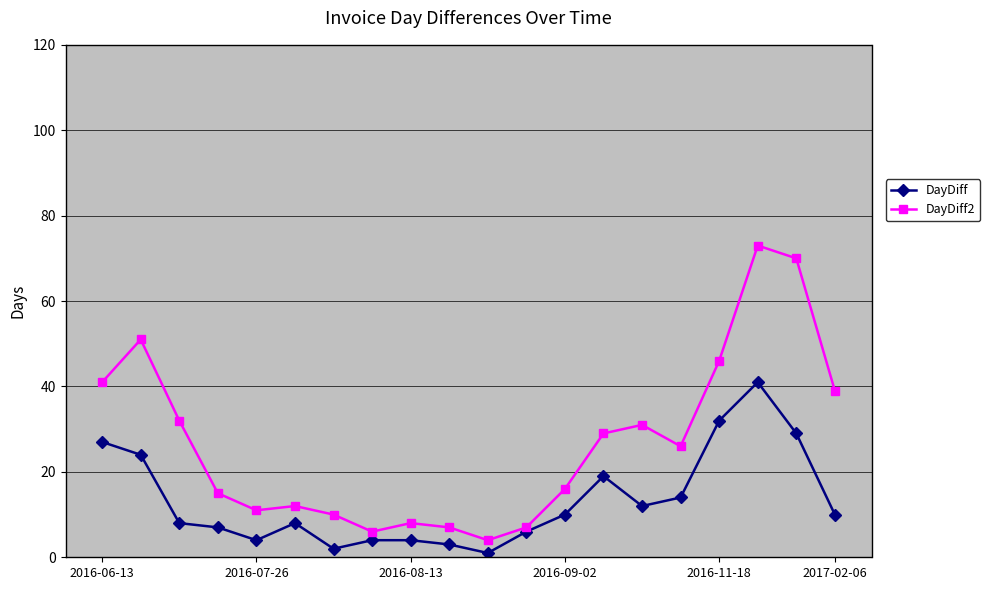

What is the smallest value displayed?

1